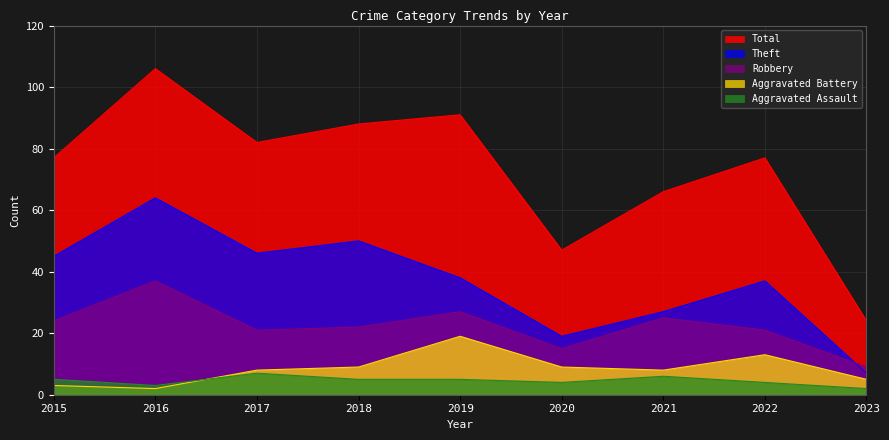

What is the difference between the maximum and second lowest values in the Robbery series?

22